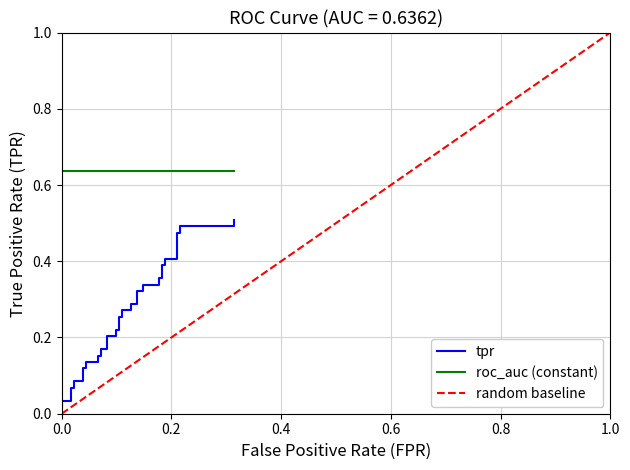

At how many categories does at least one series exceed 0?

40